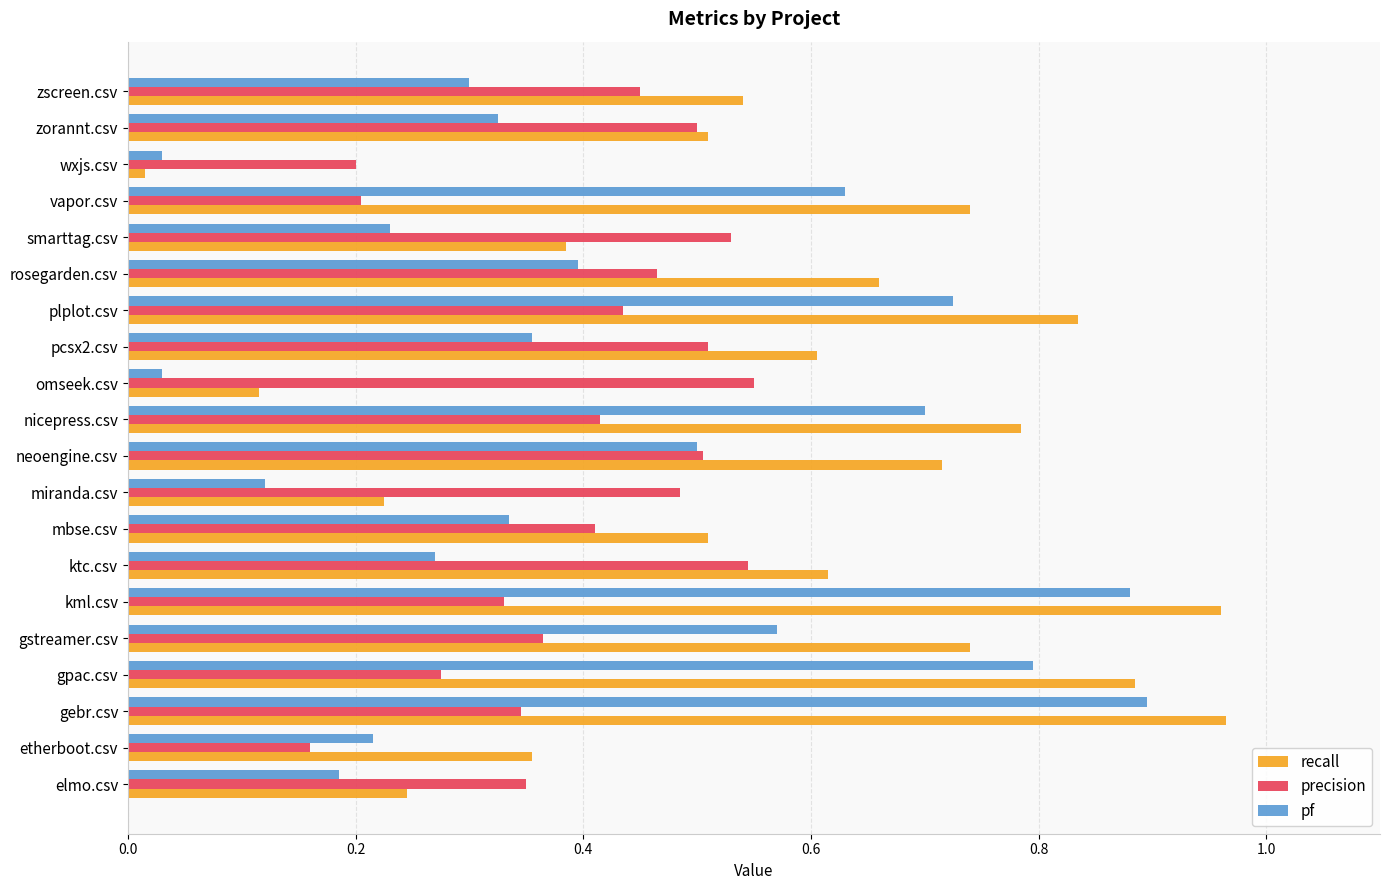

Which series has the largest total across all categories?

recall